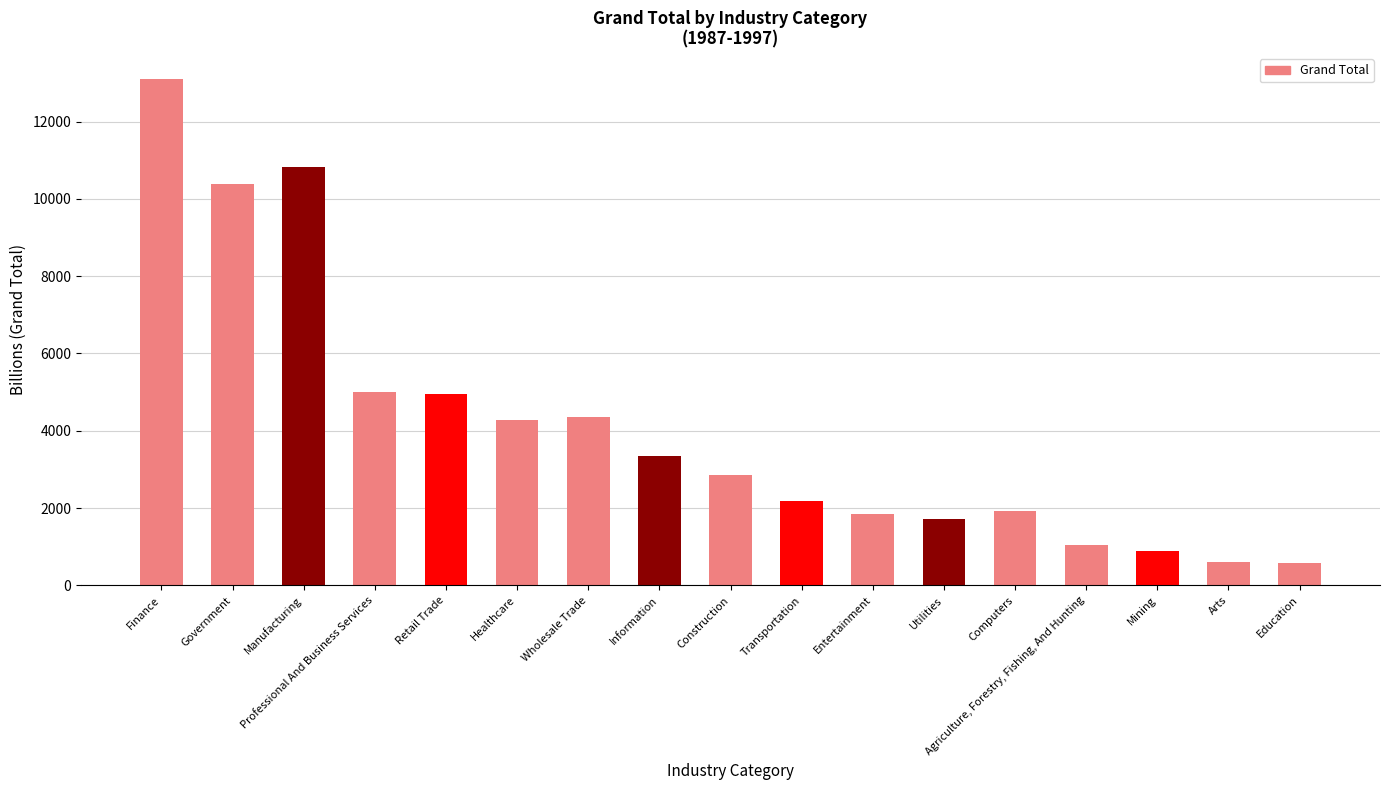

List the labels in order of value, smallest first.

Education, Arts, Mining, Agriculture, Forestry, Fishing, And Hunting, Utilities, Entertainment, Computers, Transportation, Construction, Information, Healthcare, Wholesale Trade, Retail Trade, Professional And Business Services, Government, Manufacturing, Finance